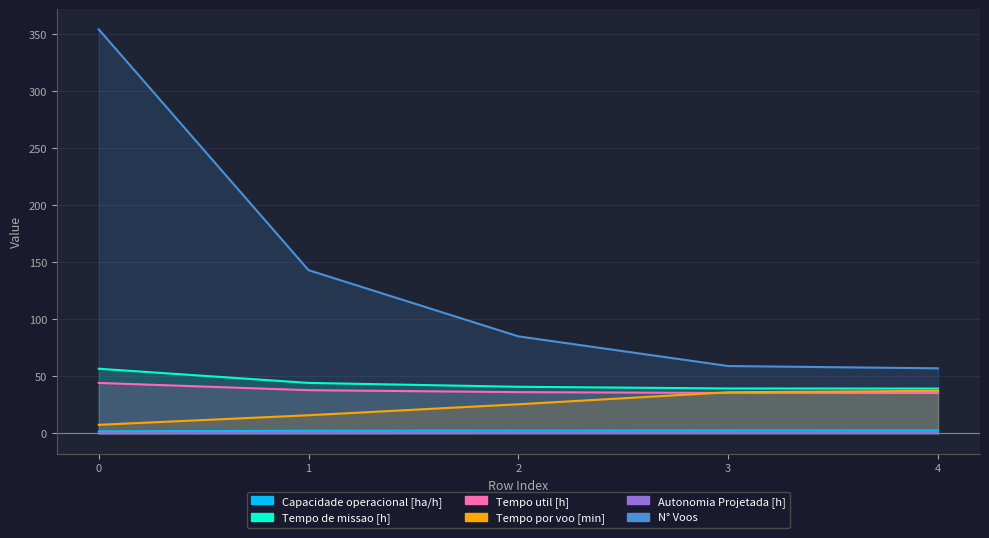

True or false: Autonomia Projetada [h] and Capacidade operacional [ha/h] cross at least once.

False